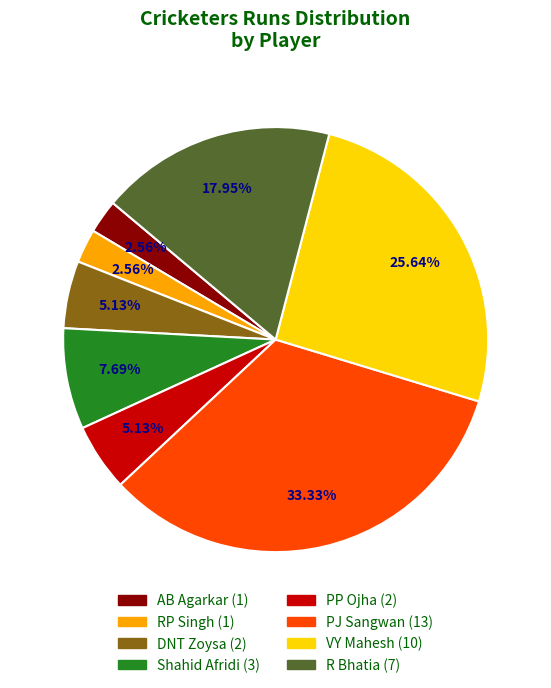

Does any single category account for the majority?

No